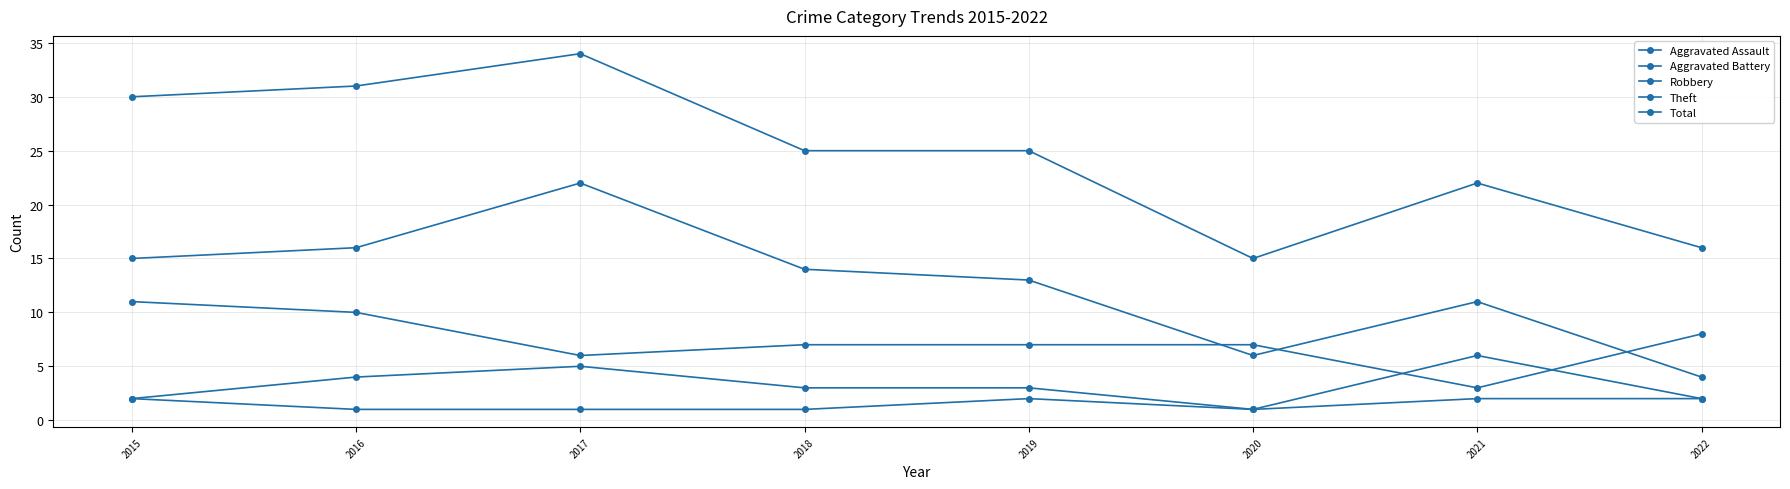

Which series has the largest range (max minus min)?

Total